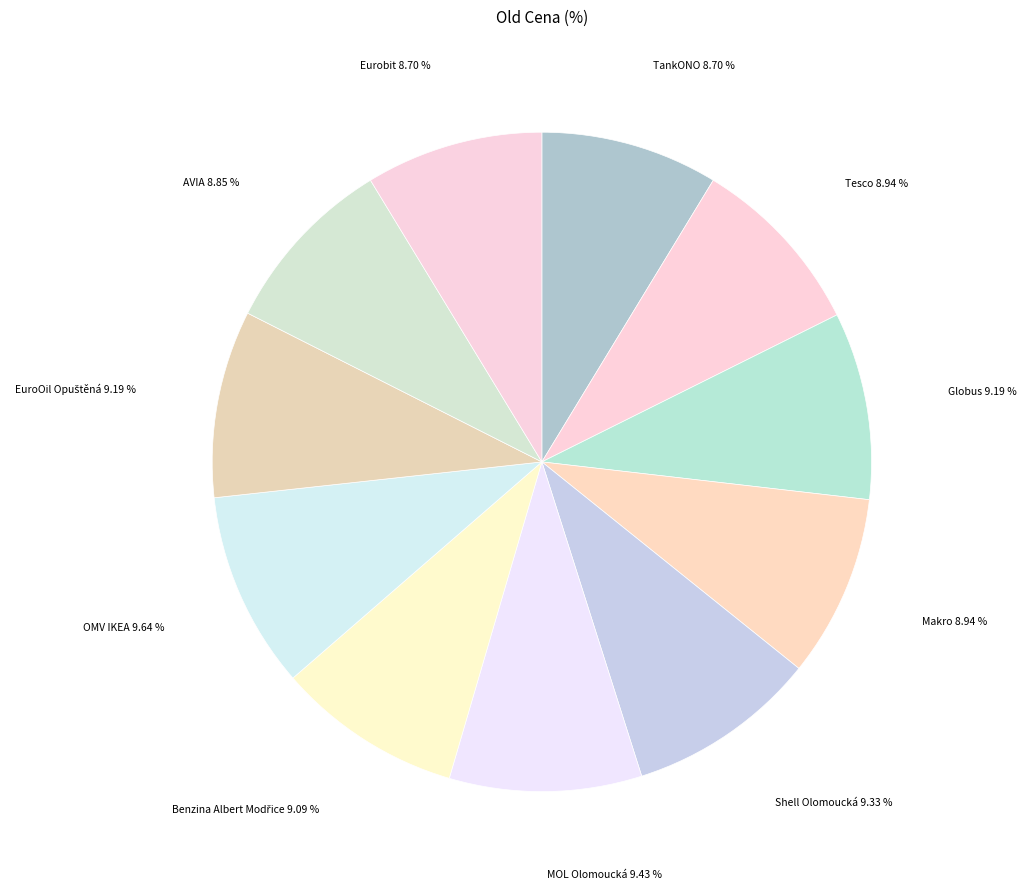

Is it true that AVIA is 19% of the pie?

False